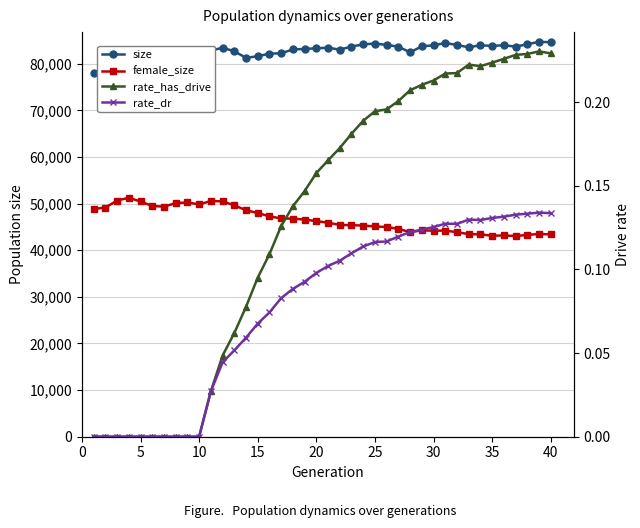

Does the chart display data point markers on the line(s)?

Yes